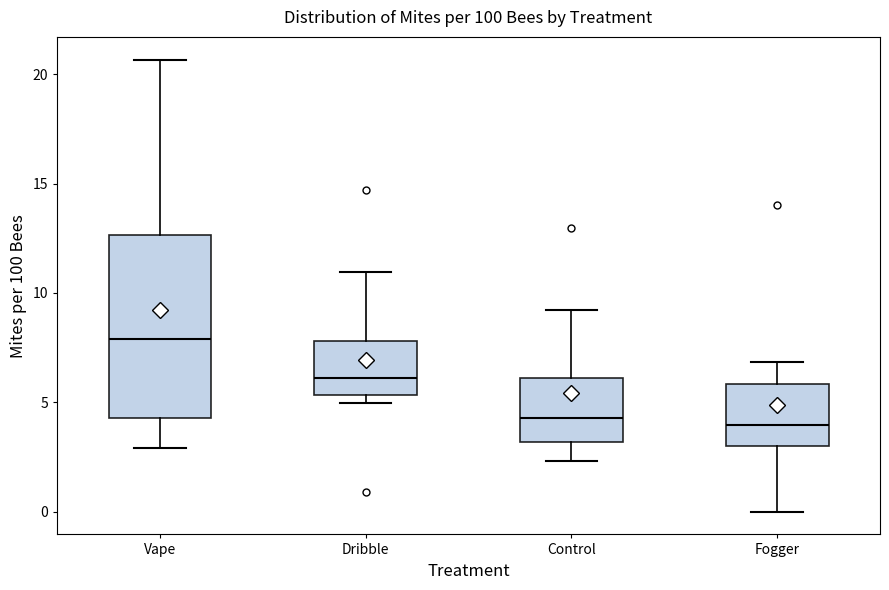

Which box has the highest median line?

Vape